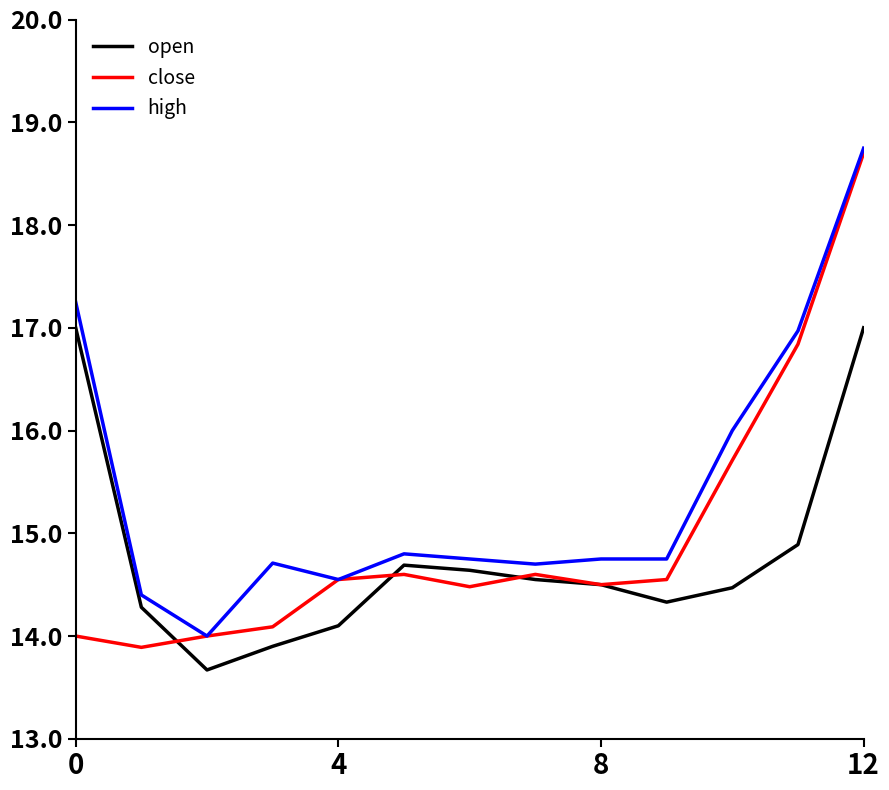

True or false: close and open intersect in this chart.

True